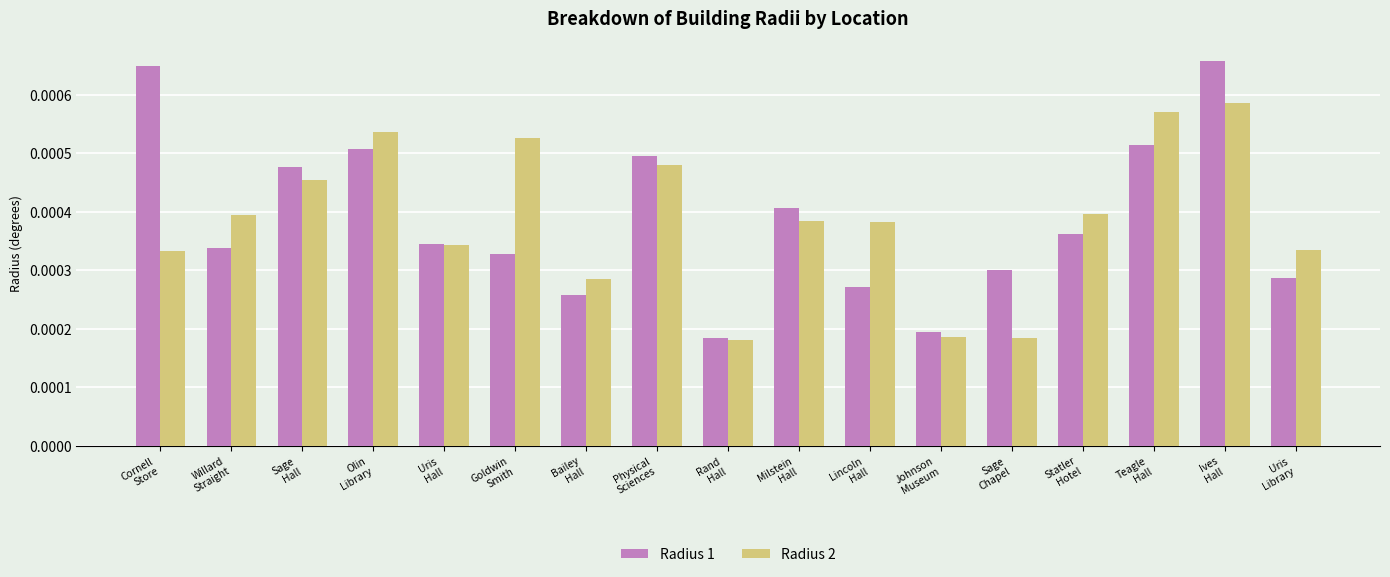

Which series has the widest spread of values?

Radius 1